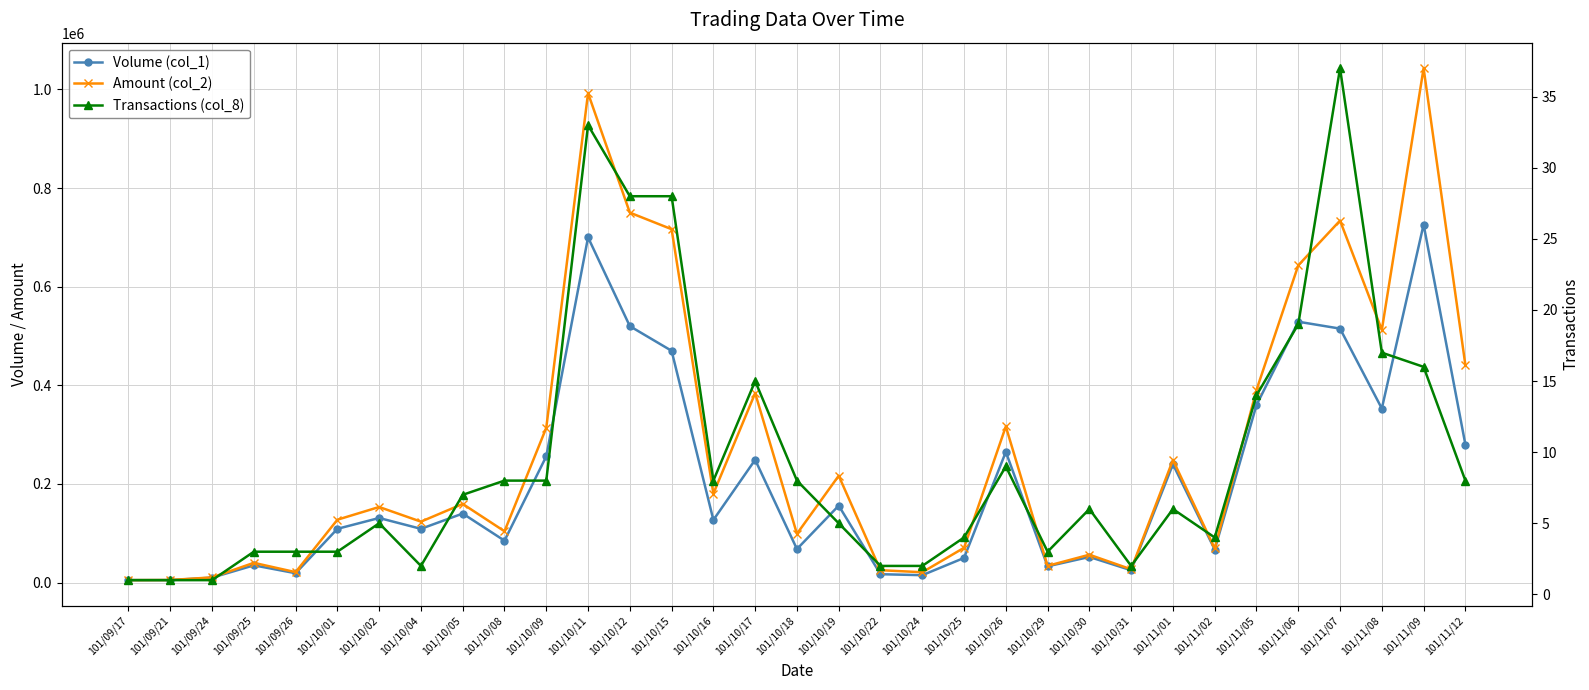

Which series changed the most between 101/10/17 and 101/11/06?

Volume (col_1)